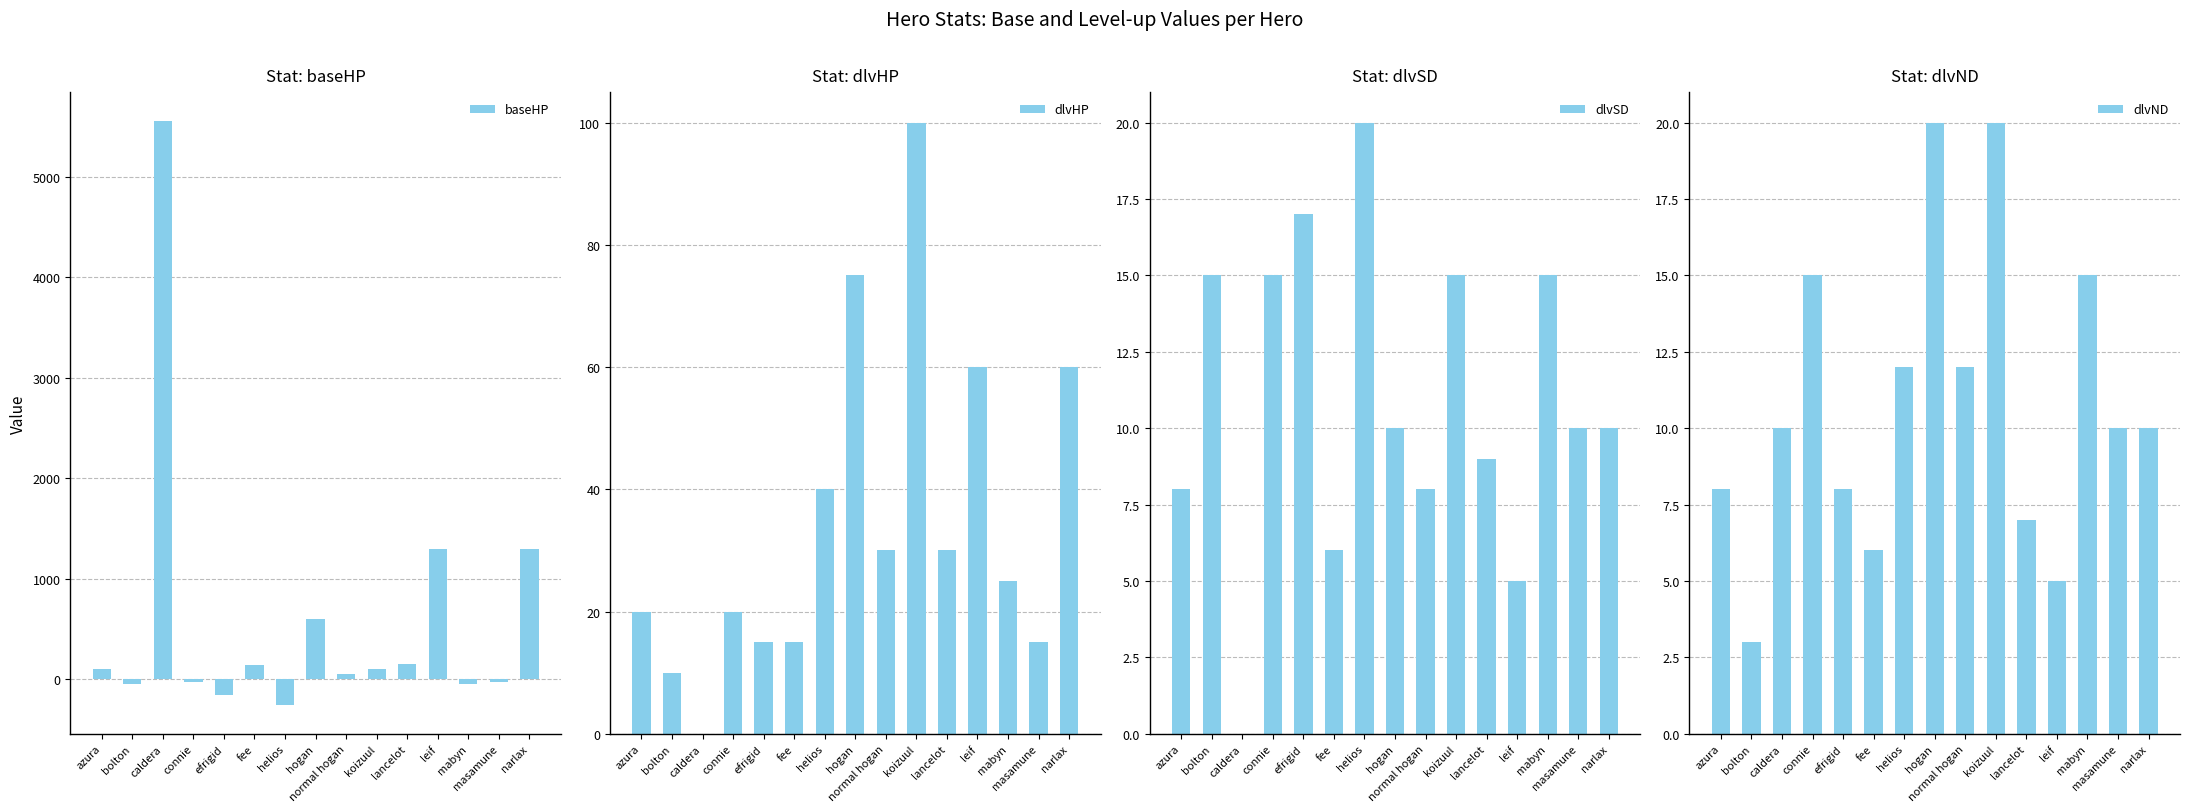

How many groups of bars are there?

15